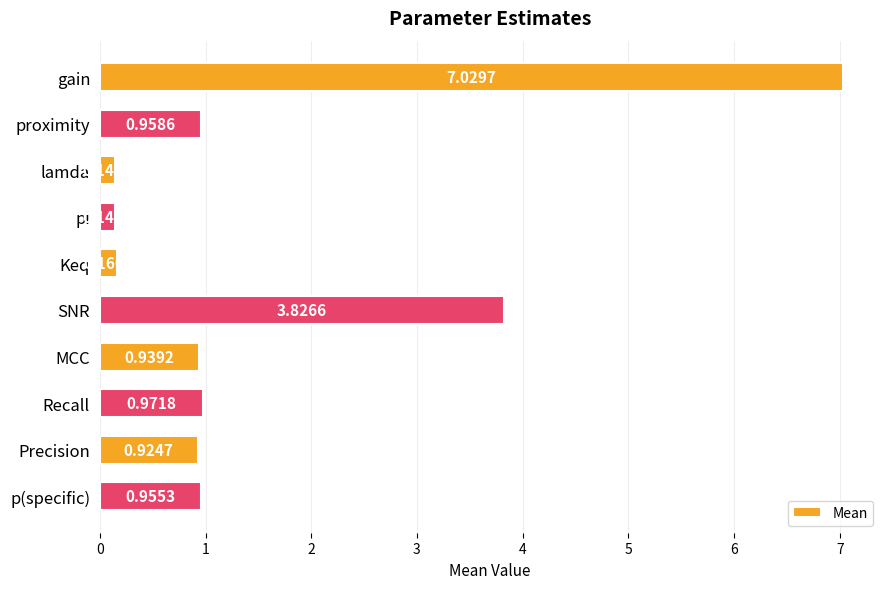

List the labels in order of value, smallest first.

pi, lamda, Keq, Precision, MCC, p(specific), proximity, Recall, SNR, gain